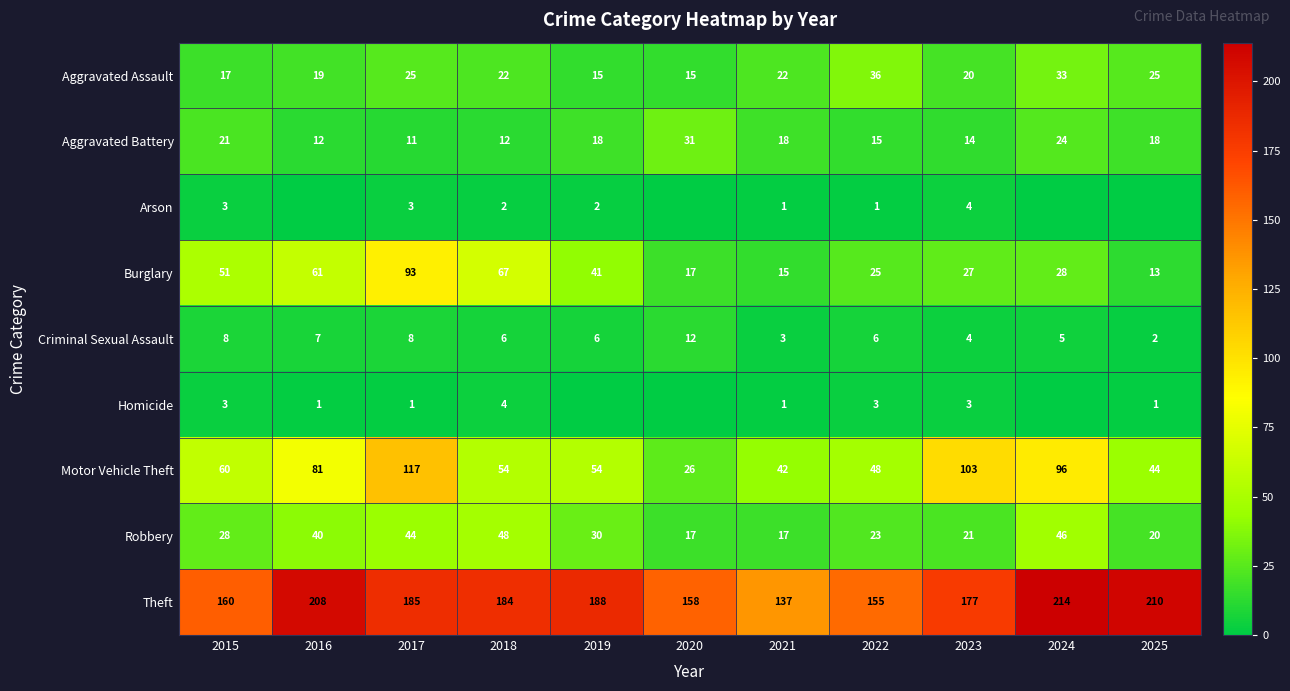

What value does the Theft series have at 2024, to the nearest 10?

210